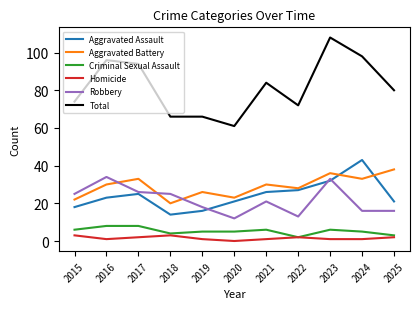

Rank the series at 2025 from highest to lowest value.

Total, Aggravated Battery, Aggravated Assault, Robbery, Criminal Sexual Assault, Homicide